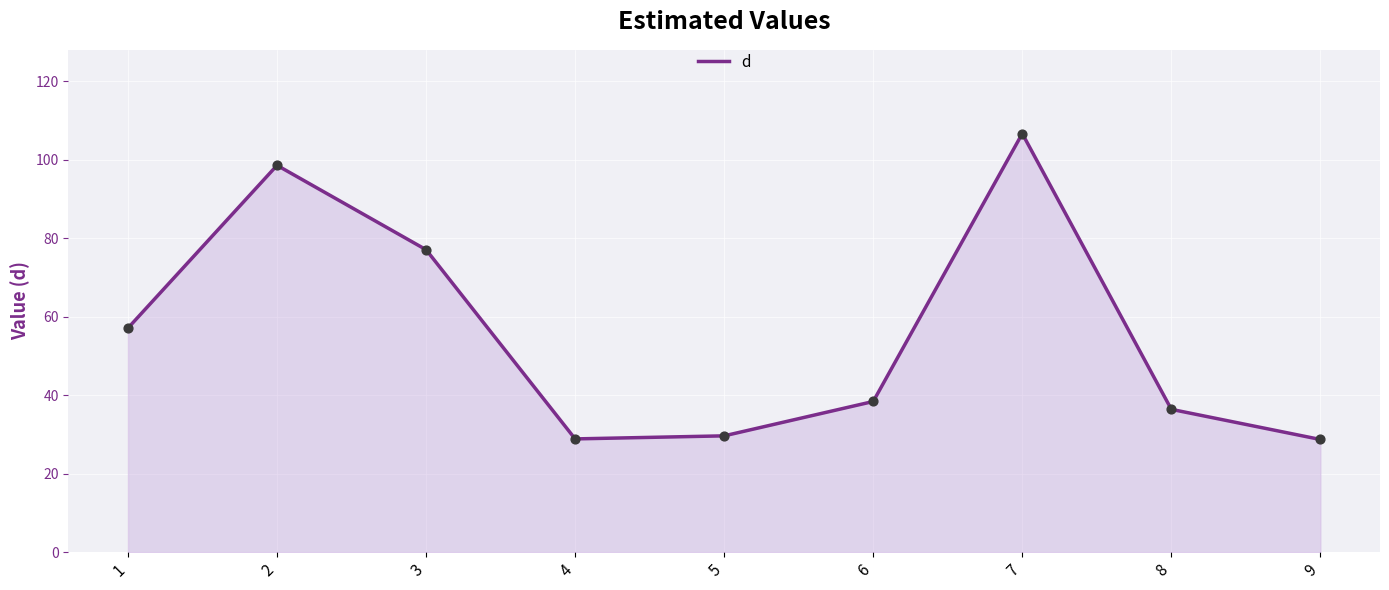

What is the ratio of the value at 5 to the value at 6?

0.8